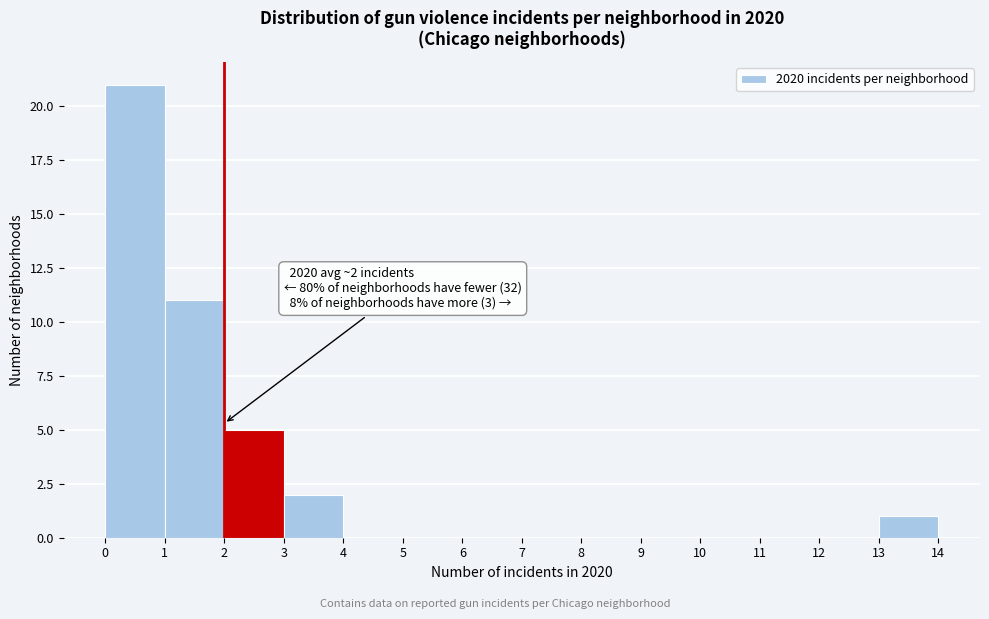

Which range on the x-axis has the tallest bar?

0 to 1